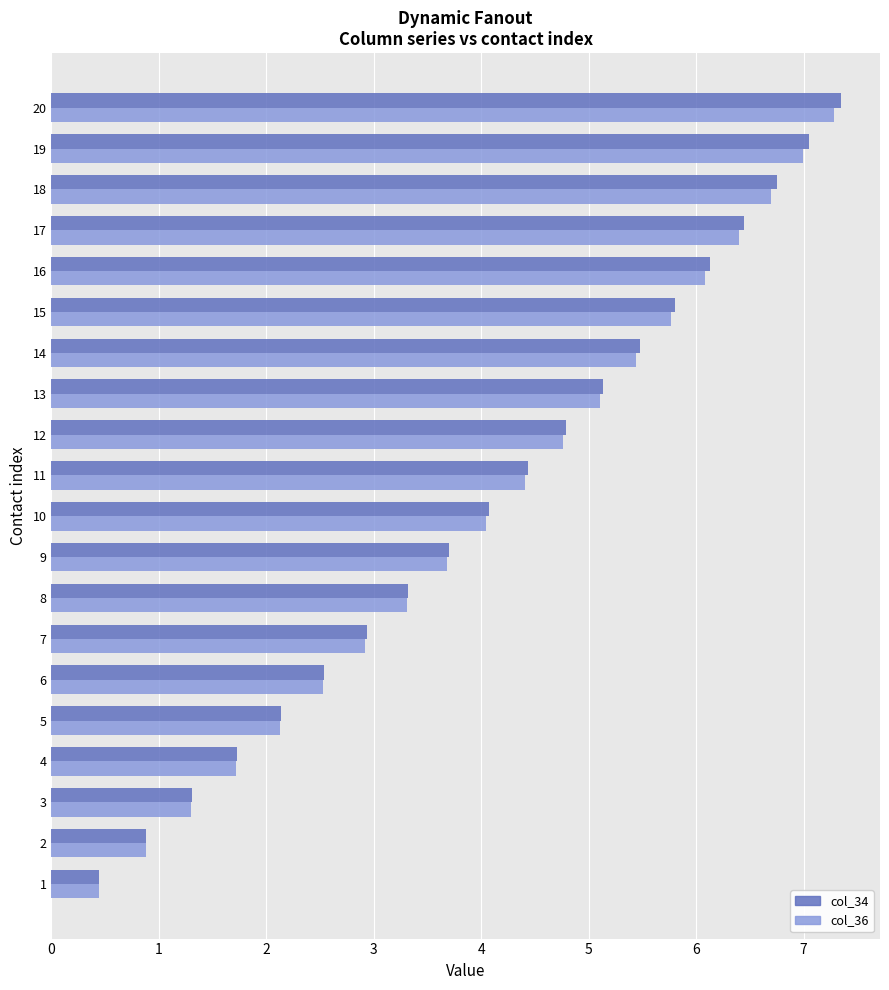

At how many categories does at least one series exceed 5?

8